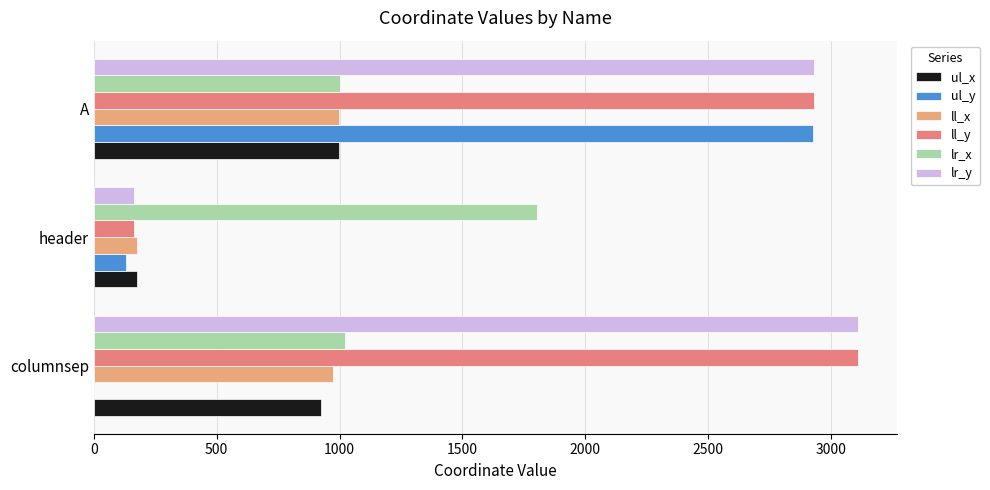

Which category has the highest value across all series?

columnsep